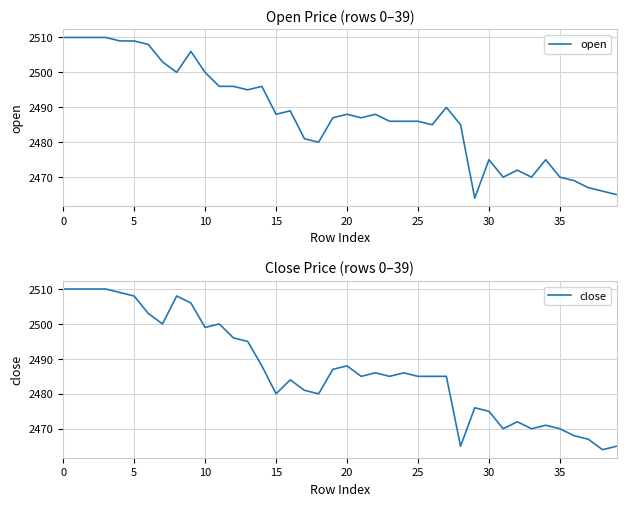

At 24, list the series in order from smallest to largest.

open, close